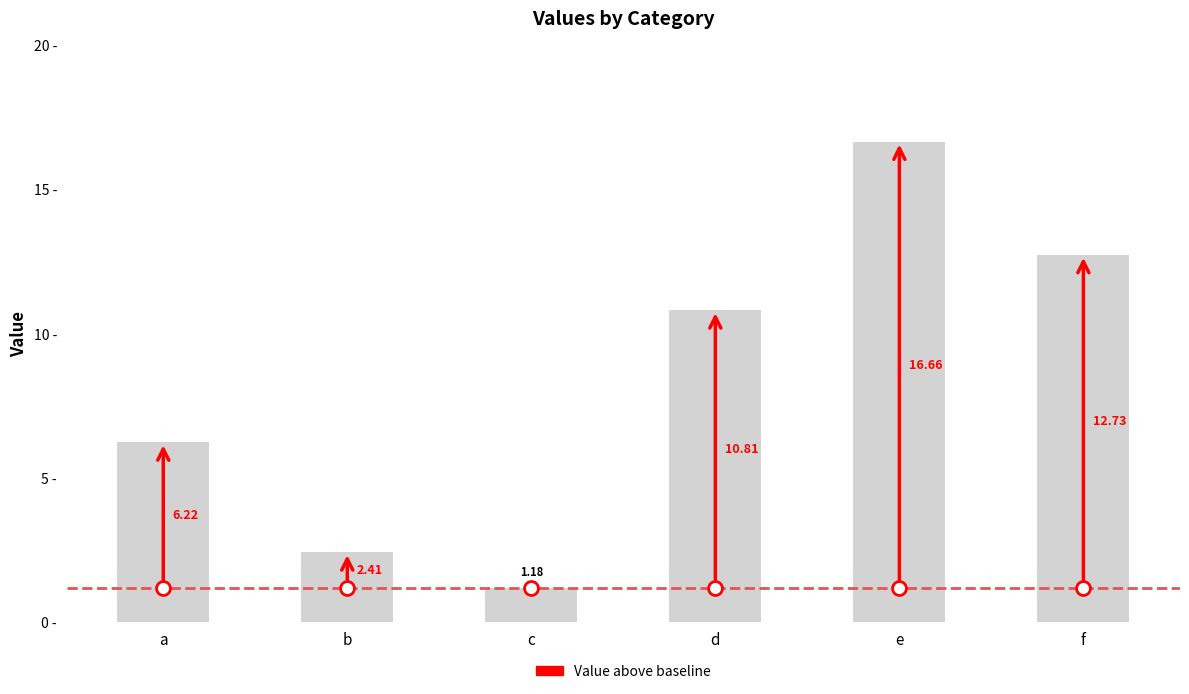

List the labels in order of value, largest first.

e, f, d, a, b, c